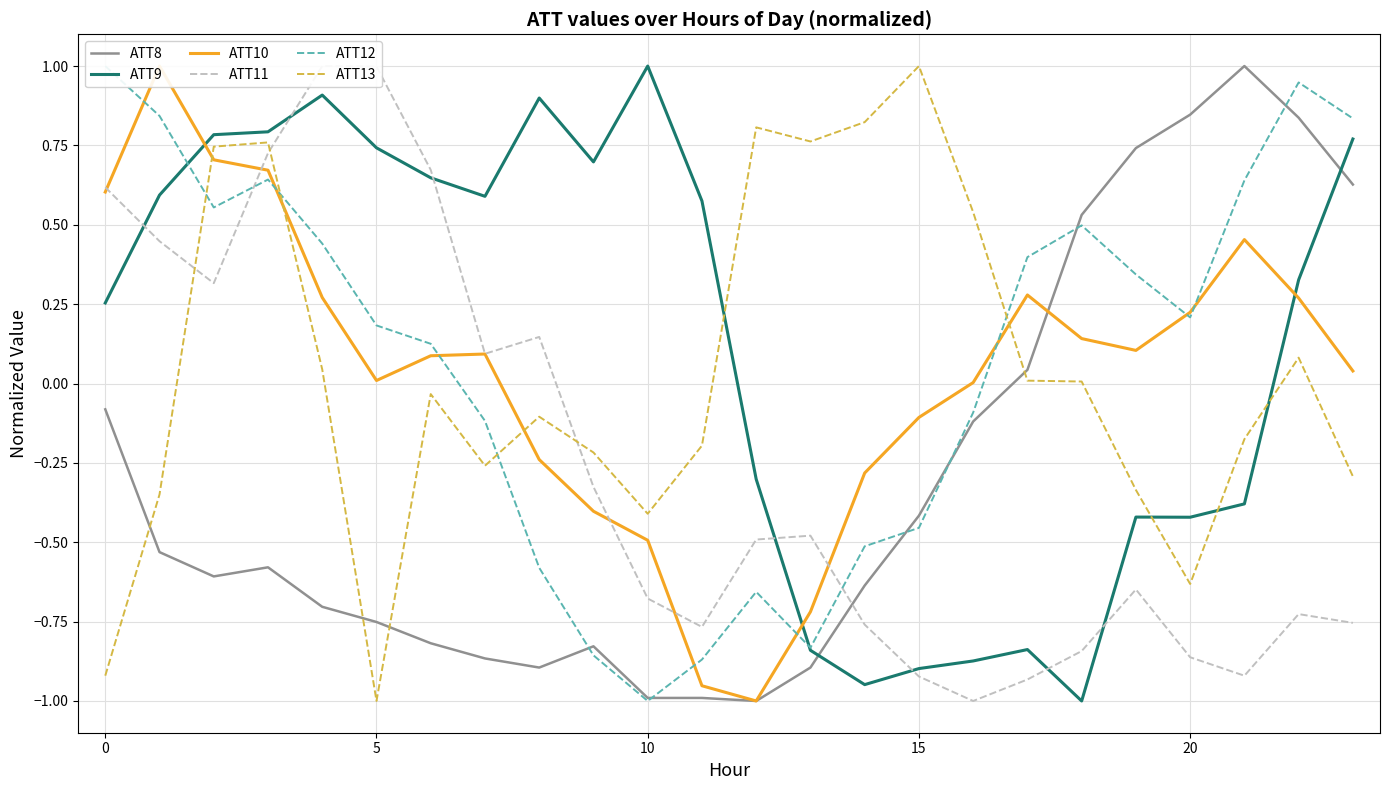

What is the minimum value for ATT13?

-1.0